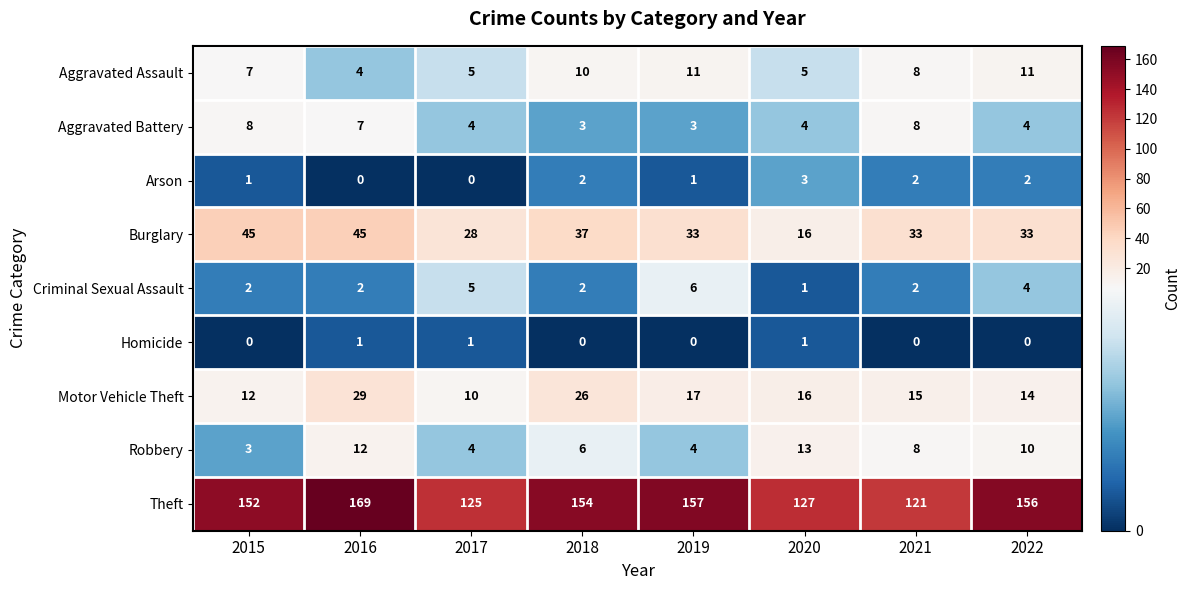

Which series has the largest total across all categories?

Theft